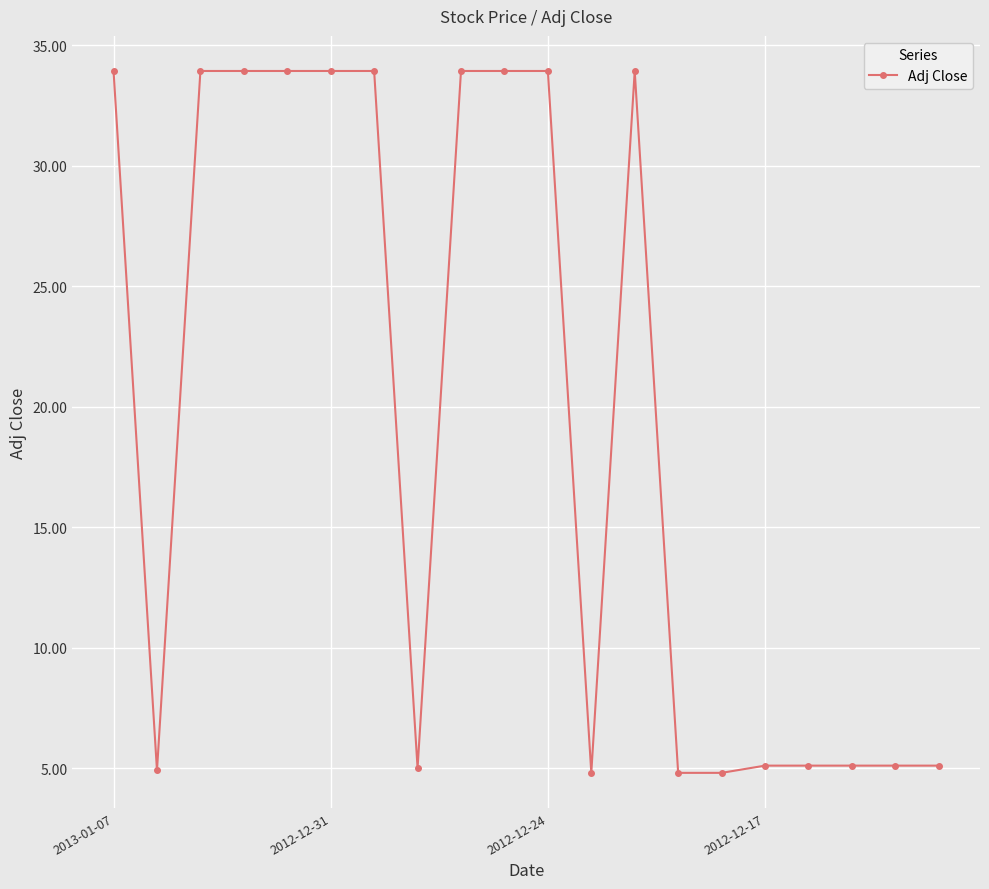

True or false: the data has more than 0 interior local peaks.

True